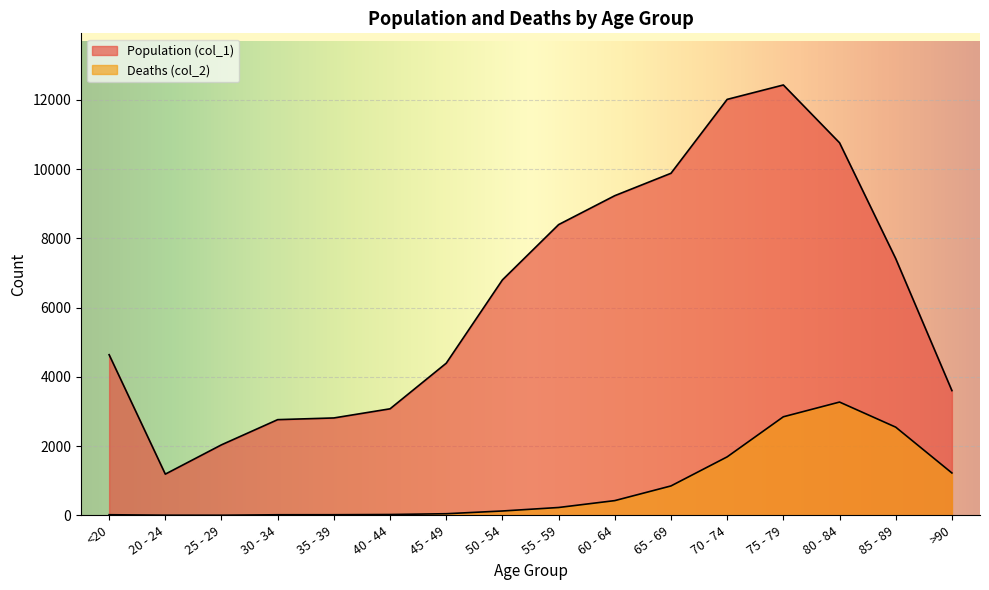

True or false: Population (col_1) has more than 1 interior local peaks.

False